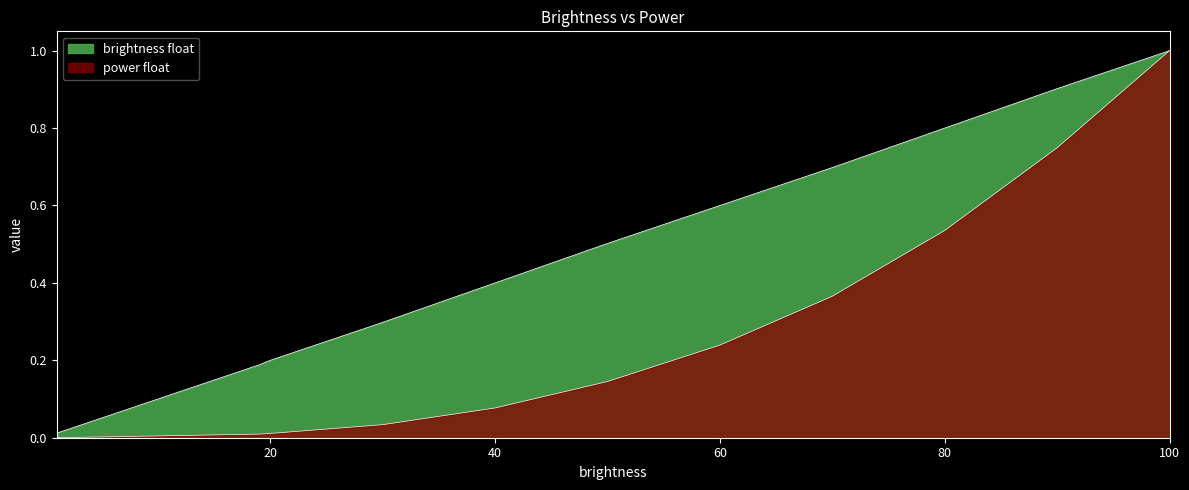

Is it true that power float equals 0.0 at 1?

True